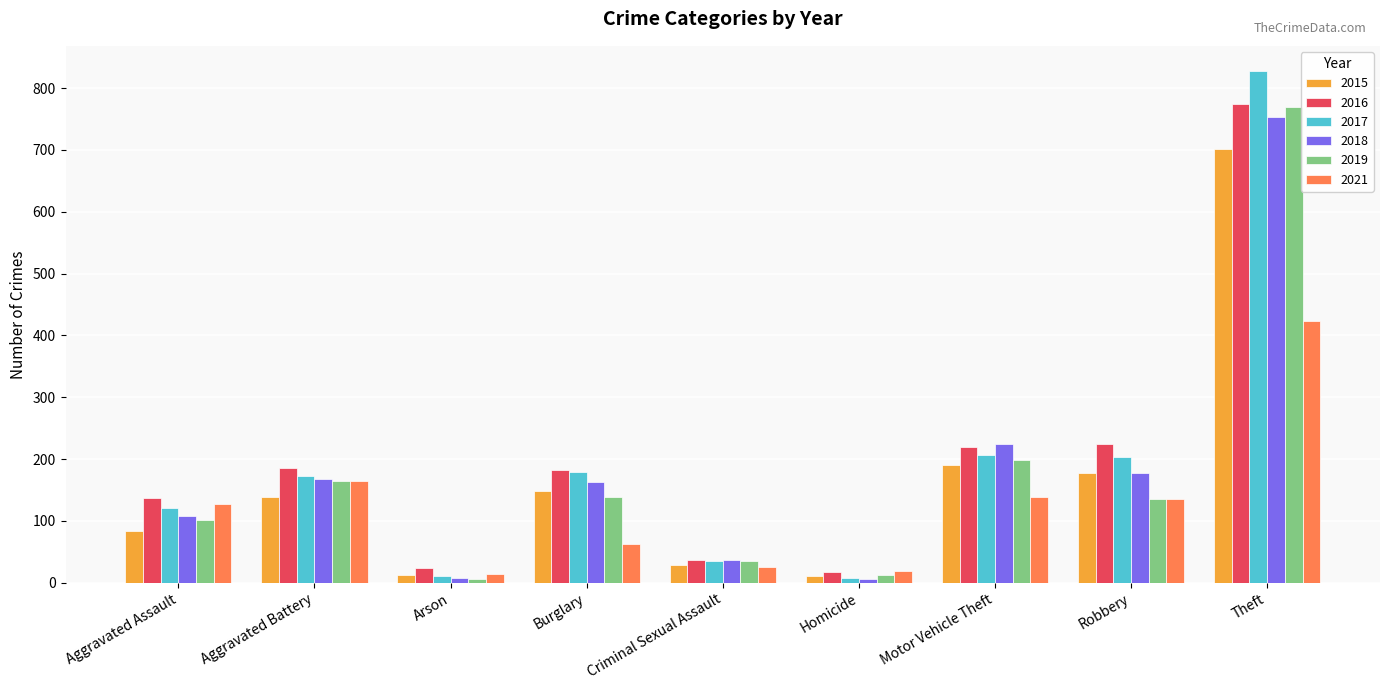

What is the spread (max minus min) of values at Criminal Sexual Assault?

10